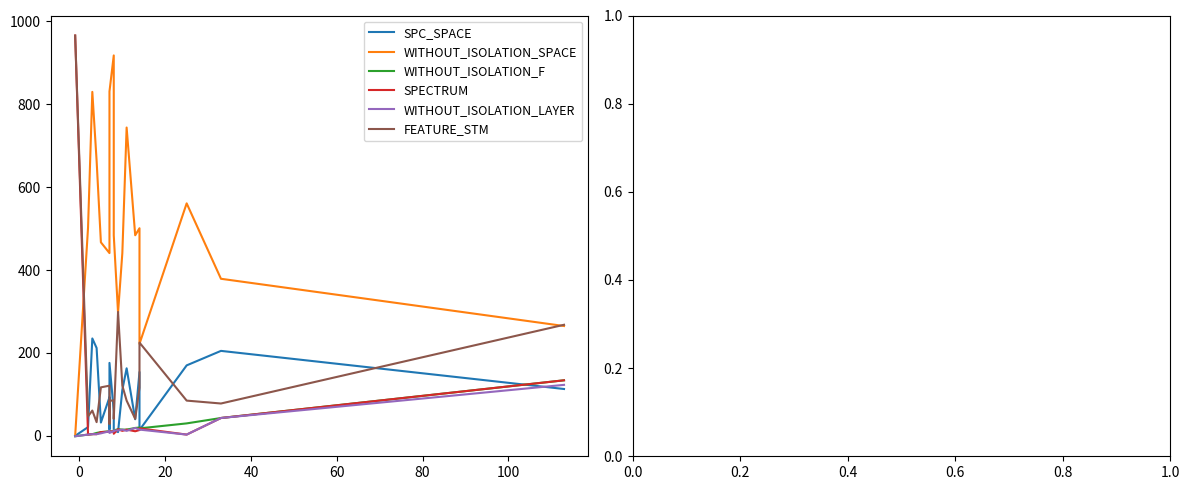

What are all the series names shown in the legend?

SPC_SPACE, WITHOUT_ISOLATION_SPACE, WITHOUT_ISOLATION_F, SPECTRUM, WITHOUT_ISOLATION_LAYER, FEATURE_STM